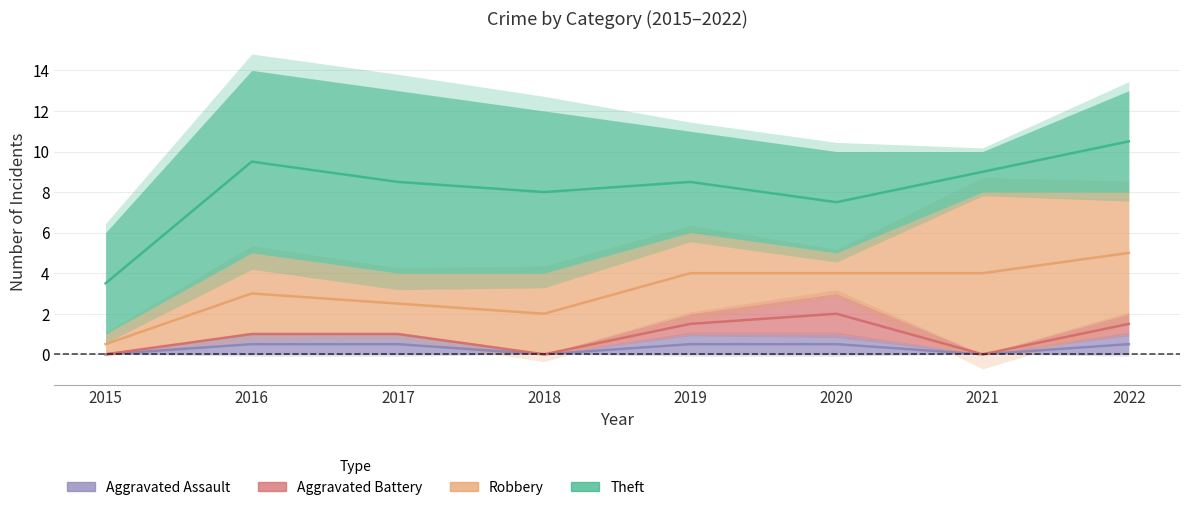

The value of Robbery at 2017 is 3. True or false?

True